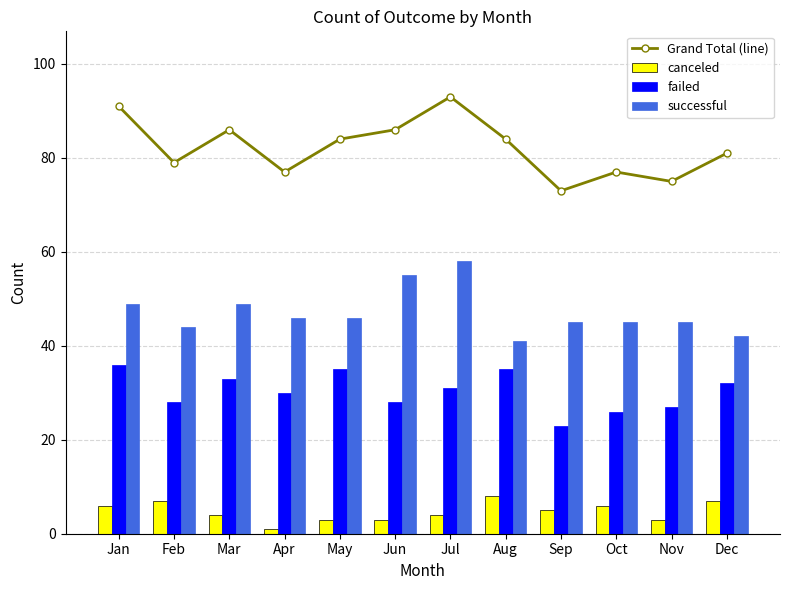

True or false: canceled has a value of 1 at May.

False